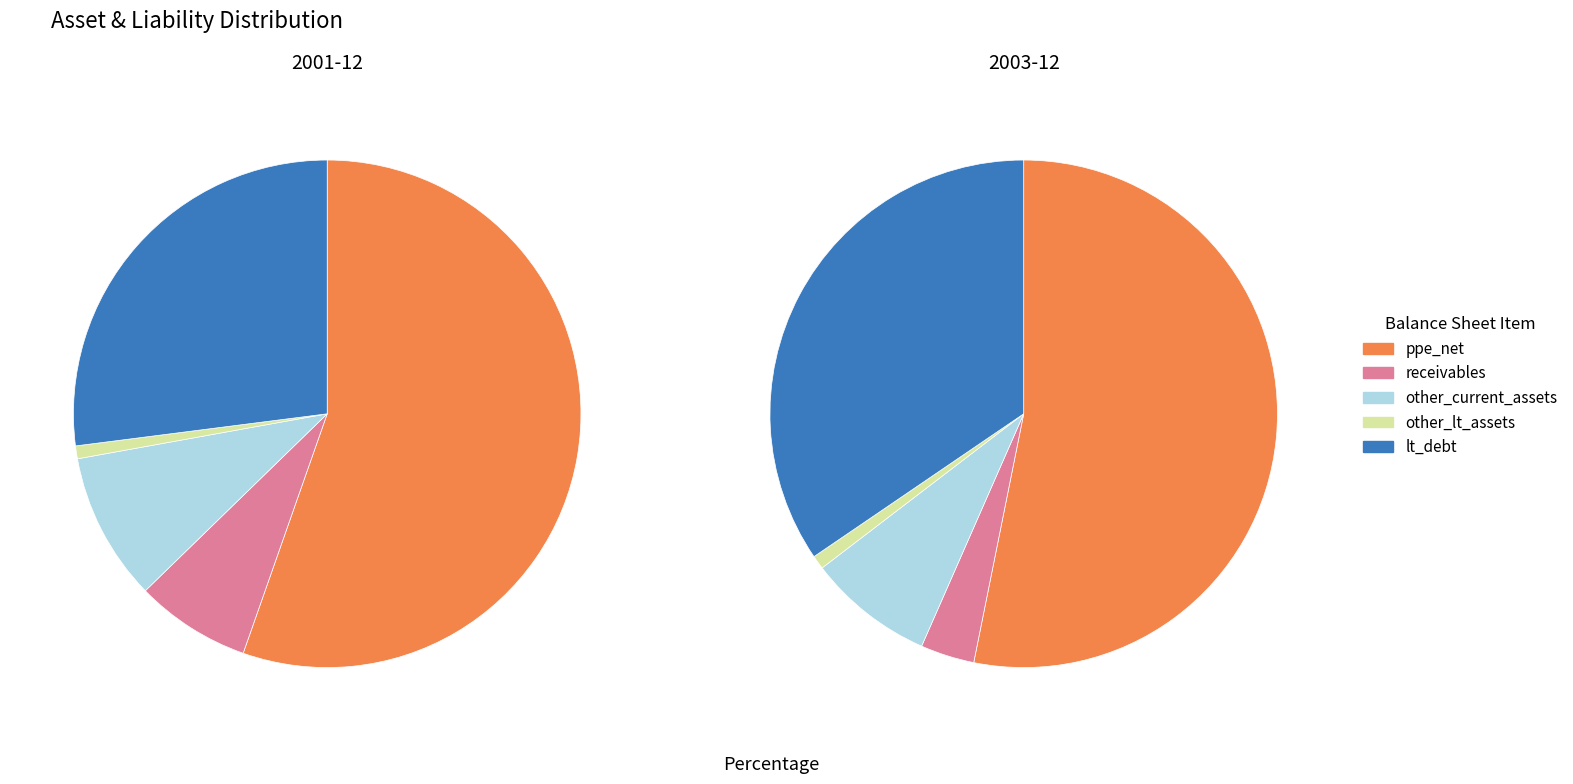

To the nearest percent, what is the average slice percentage?

20%